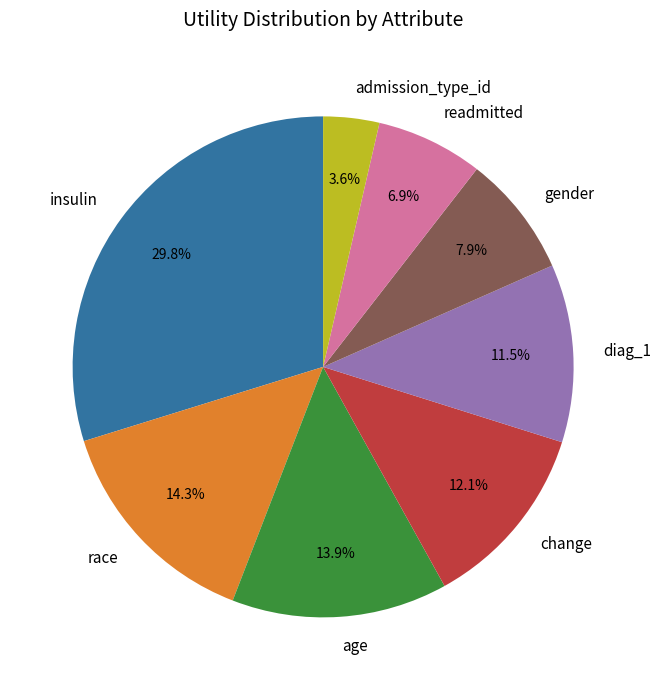

To the nearest percent, what is the average slice percentage?

12%